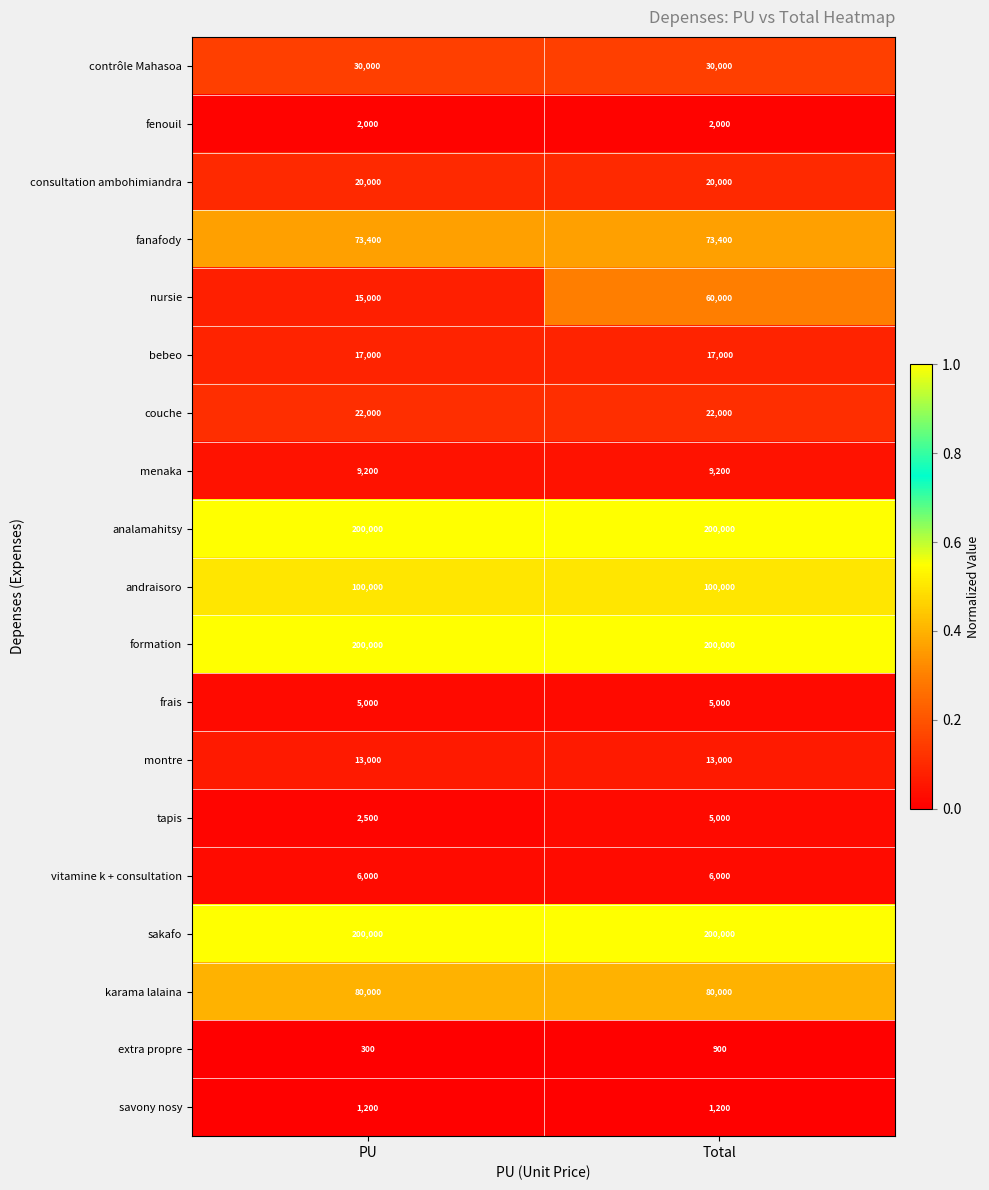

What is the sum of all fenouil values?

4000